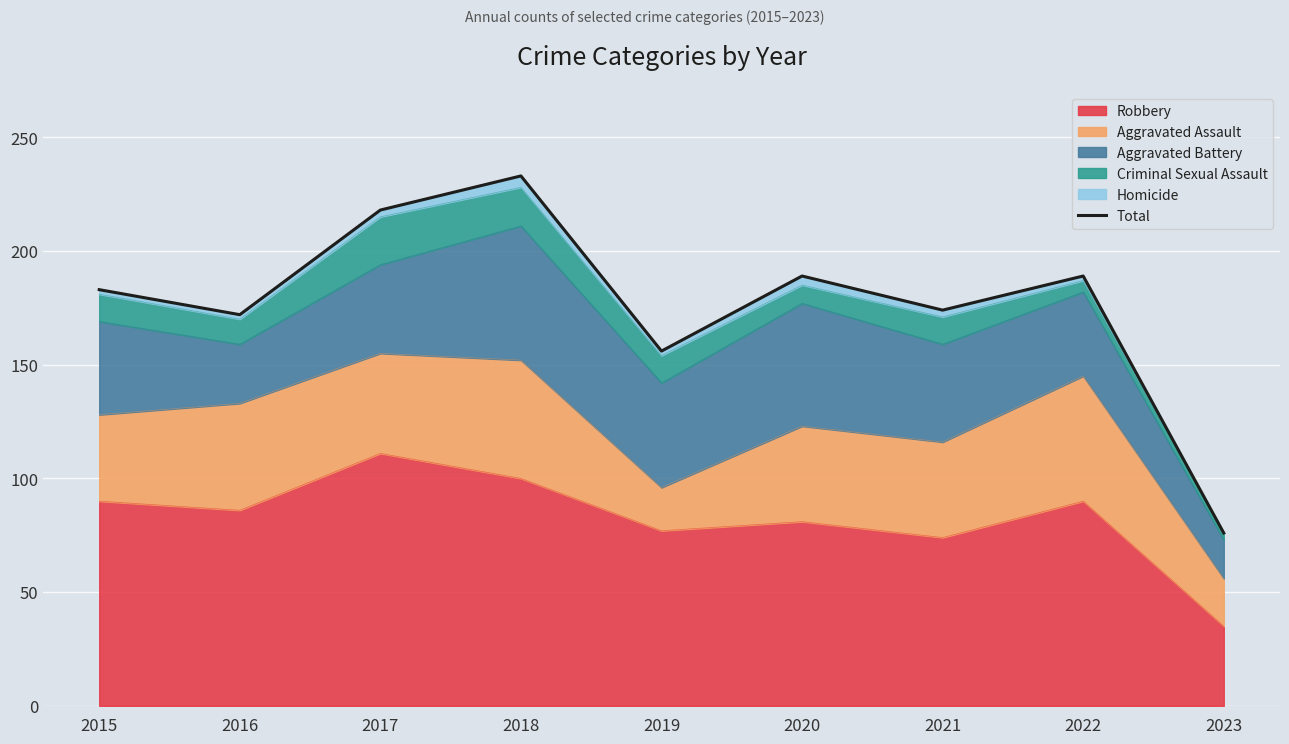

How many interior local peaks (higher than both neighbors) does the data have?

3